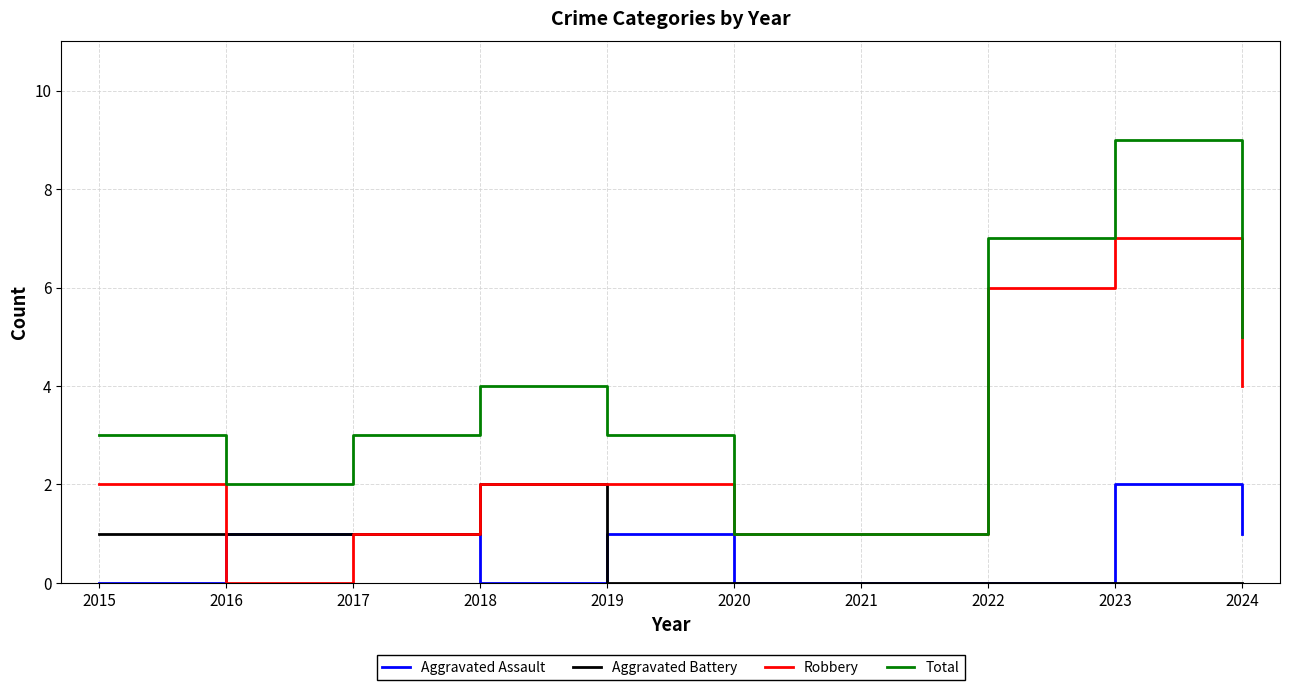

At which category does Aggravated Assault reach its first local valley?

2018